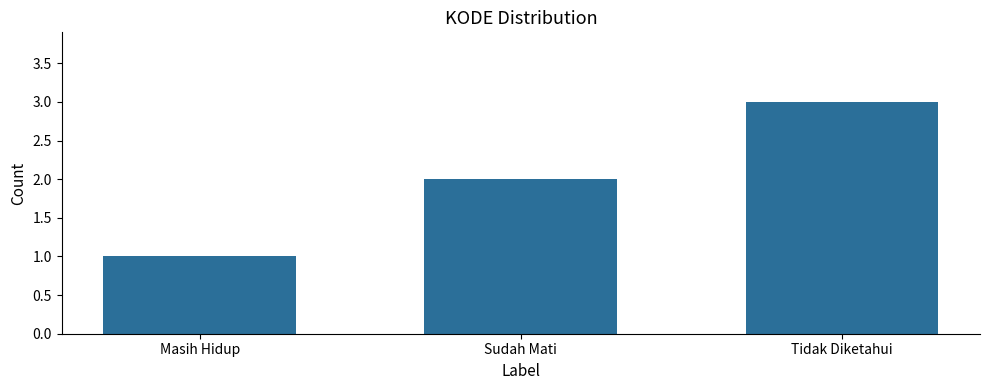

Reading right to left, what are all the values shown in this chart?

Tidak Diketahui=3	Sudah Mati=2	Masih Hidup=1